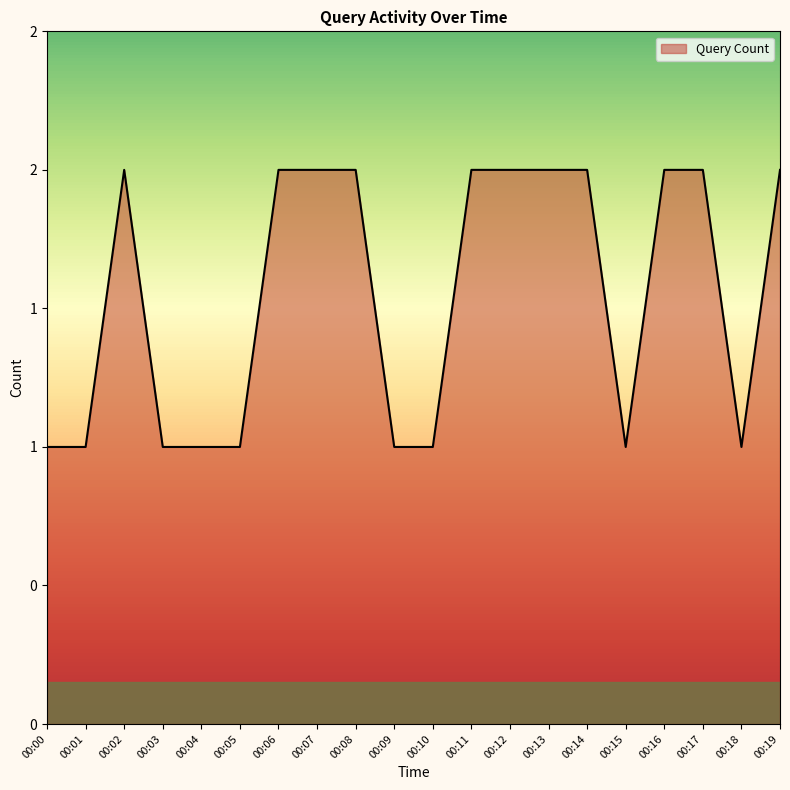

Does the chart display data point markers on the line(s)?

No